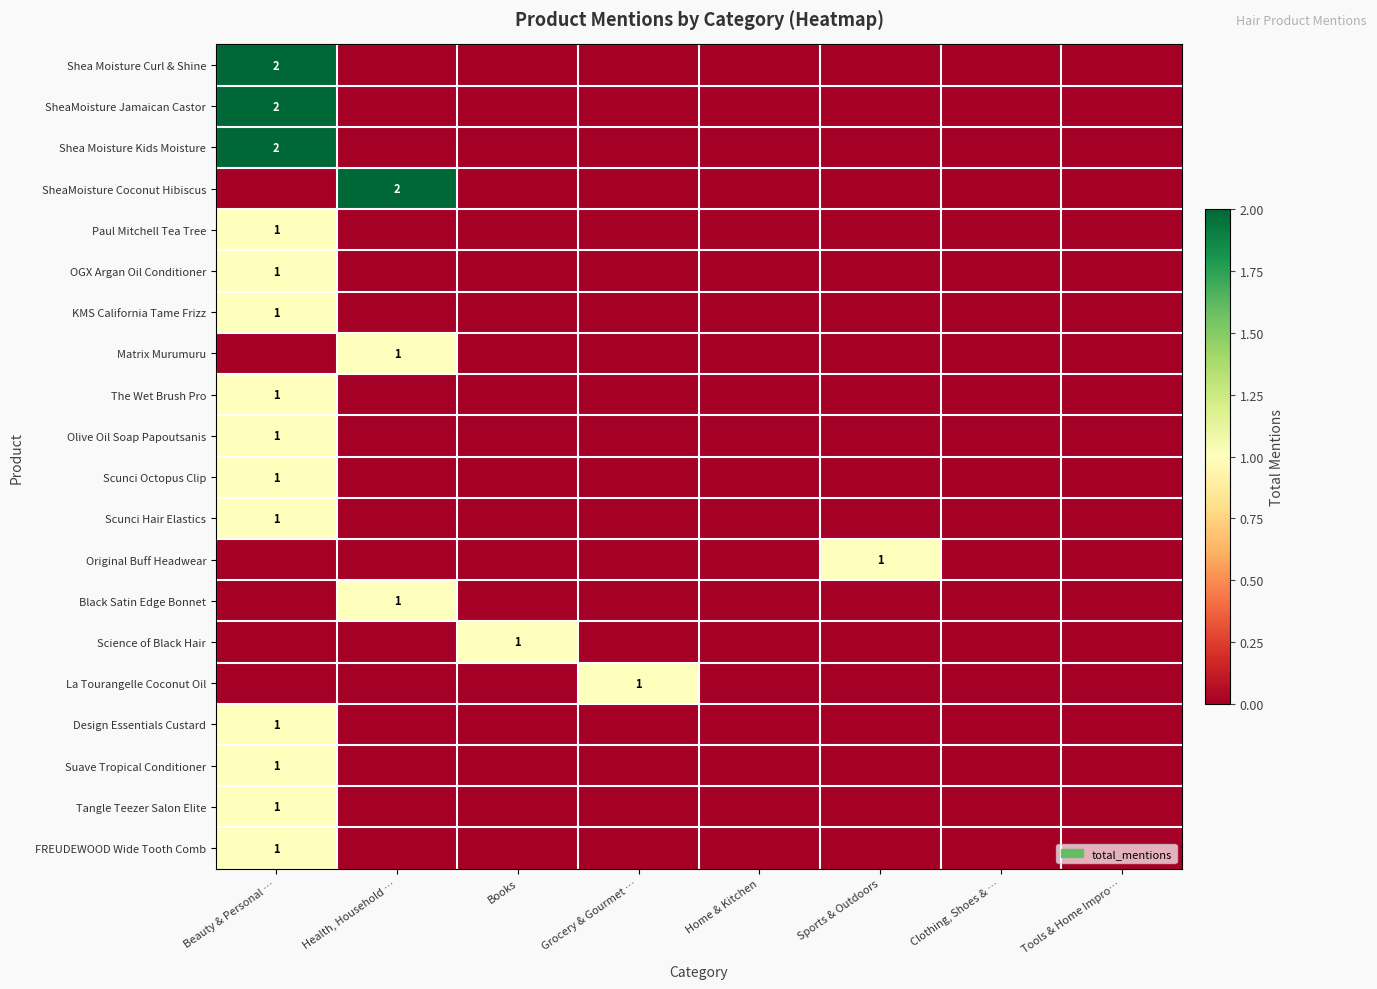

Which series has the largest total across all categories?

Shea Moisture Curl & Shine